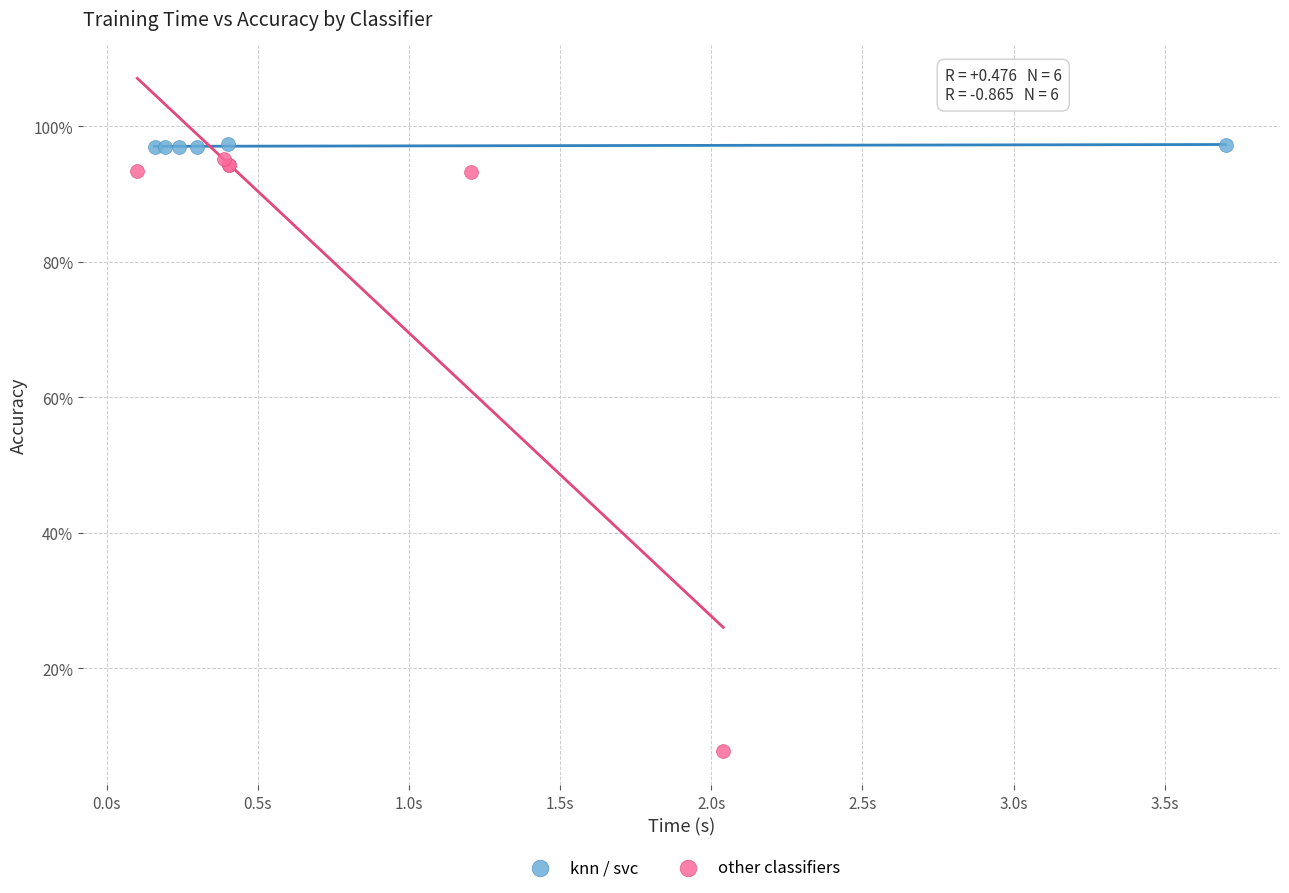

What are all the series names shown in the legend?

knn / svc, other classifiers